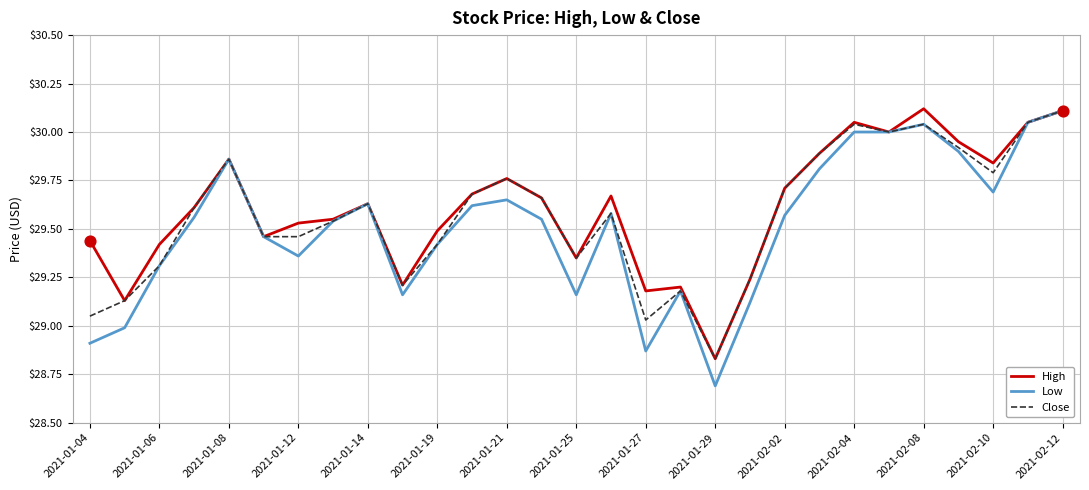

Which series has the widest spread of values?

Low